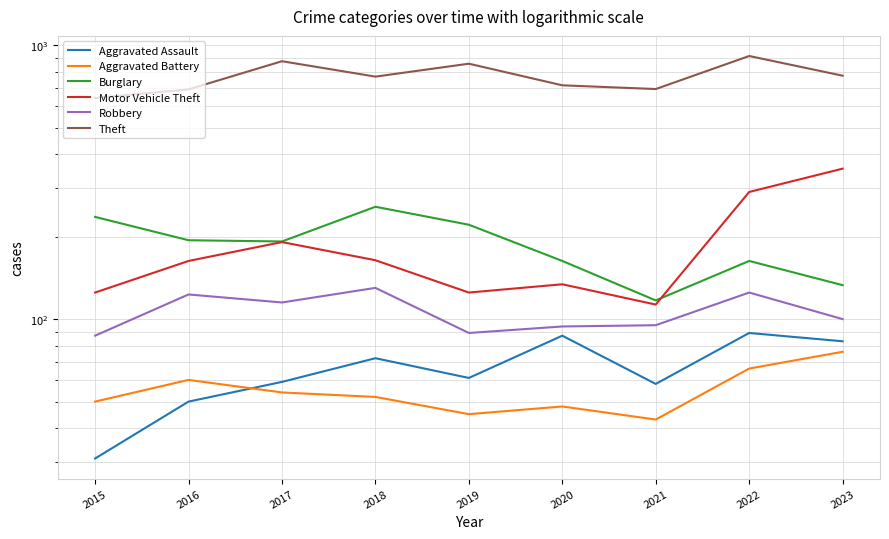

Which series has the widest spread of values?

Theft